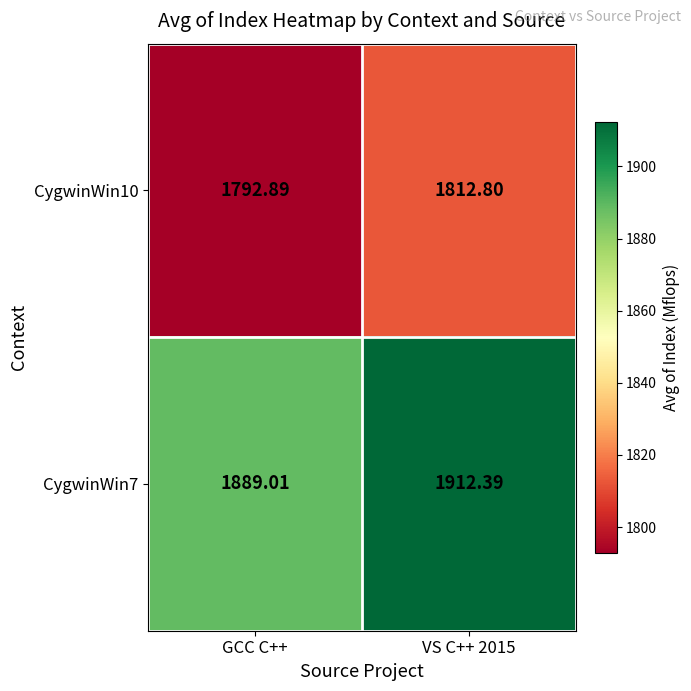

Is the value of CygwinWin7 at GCC C++ greater than the value of CygwinWin10 at VS C++ 2015?

Yes